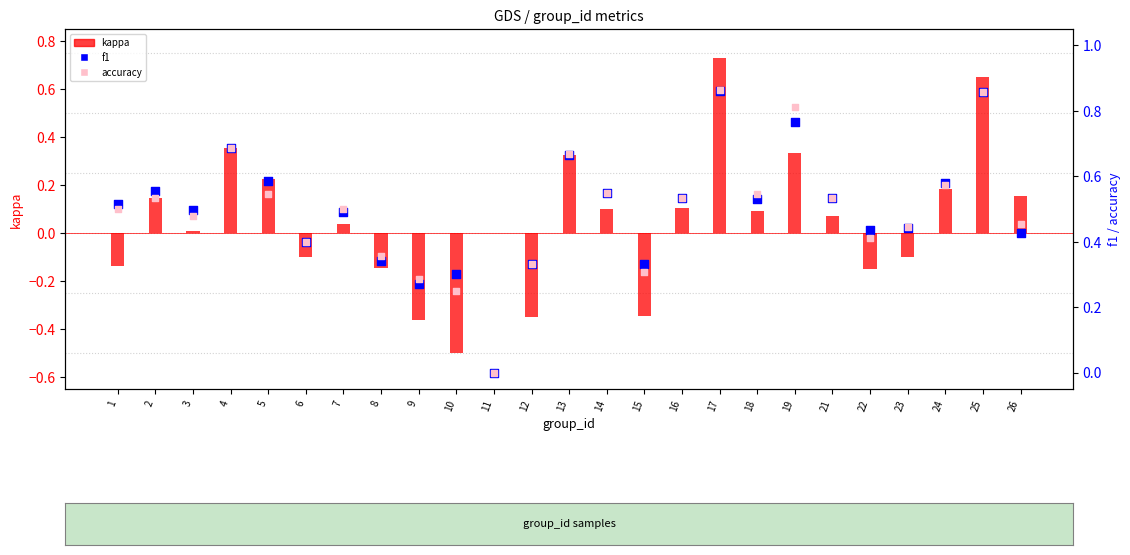

Which series contains the lowest Y value?

kappa